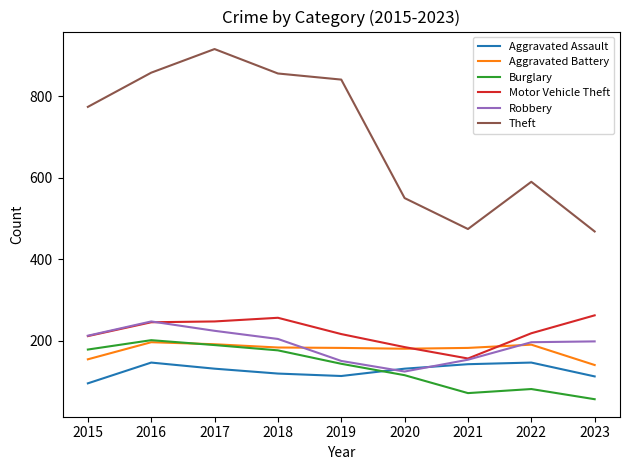

Where is Theft nearest to the value 692?

2015